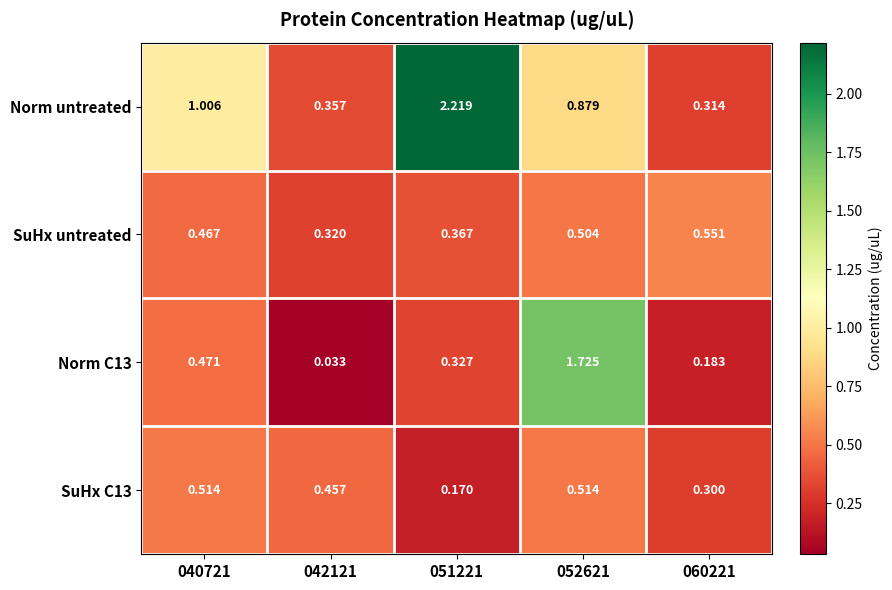

Which series has the largest range (max minus min)?

Norm untreated